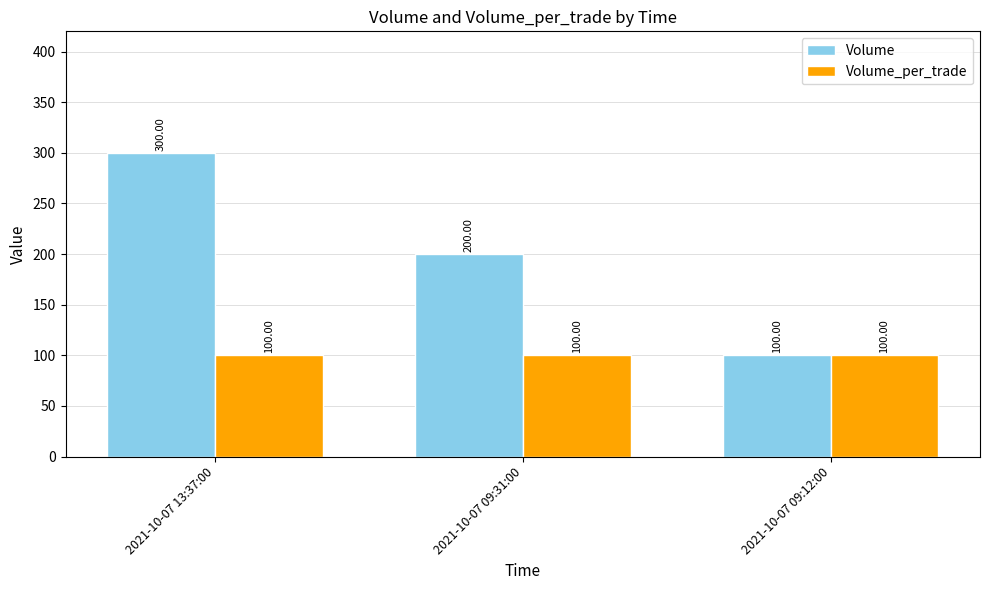

How many data points in Volume are less than 200?

1